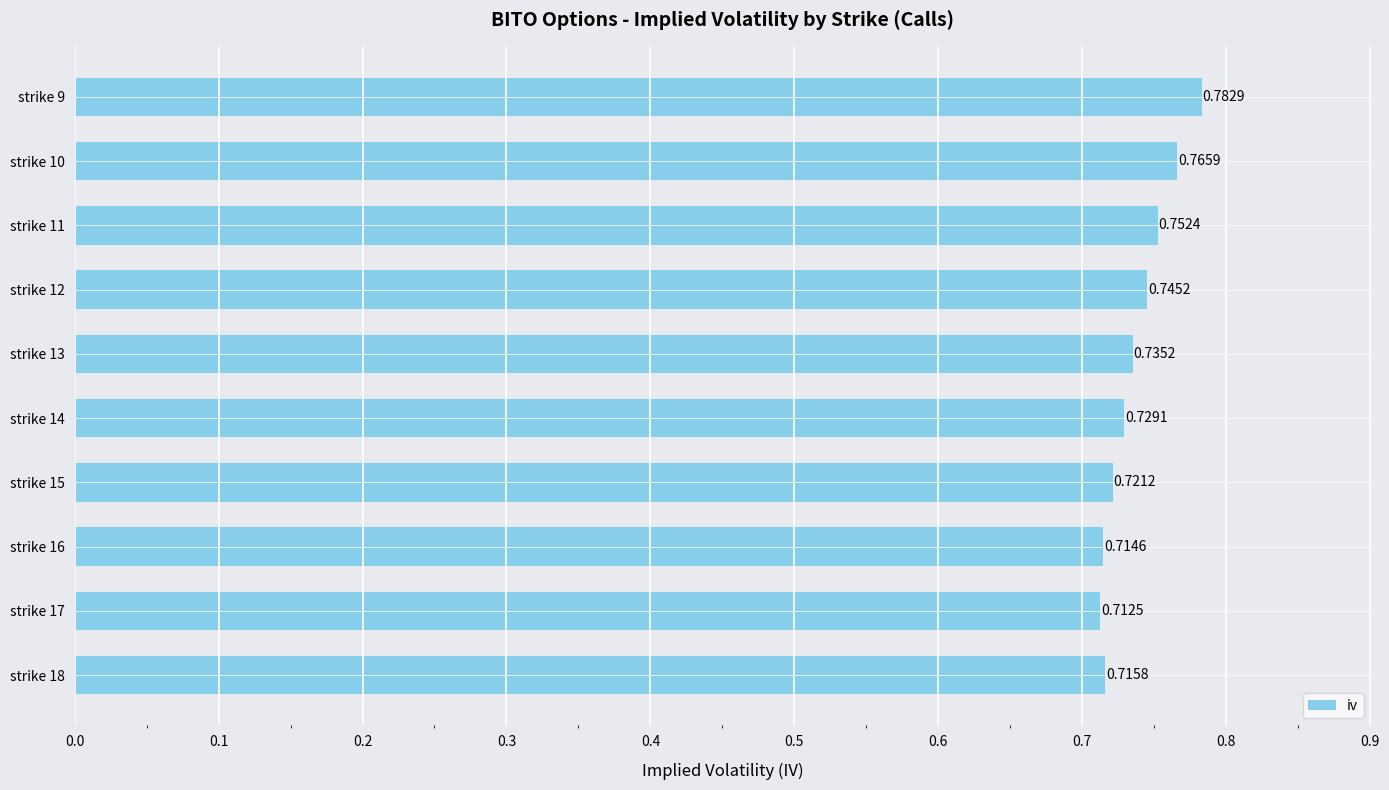

Between strike 13 and strike 15, which is larger?

strike 13